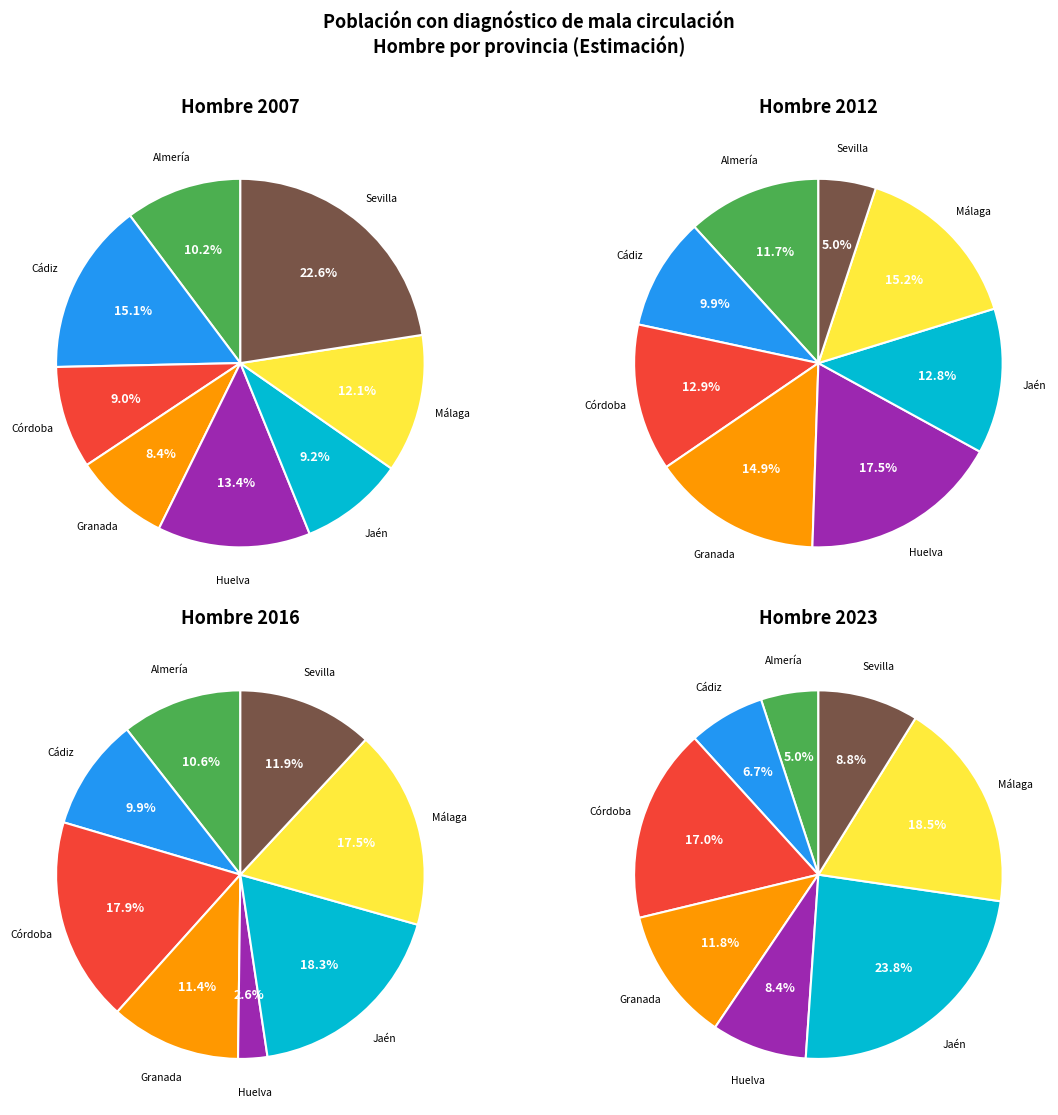

Does Granada account for over 50% of the chart?

No